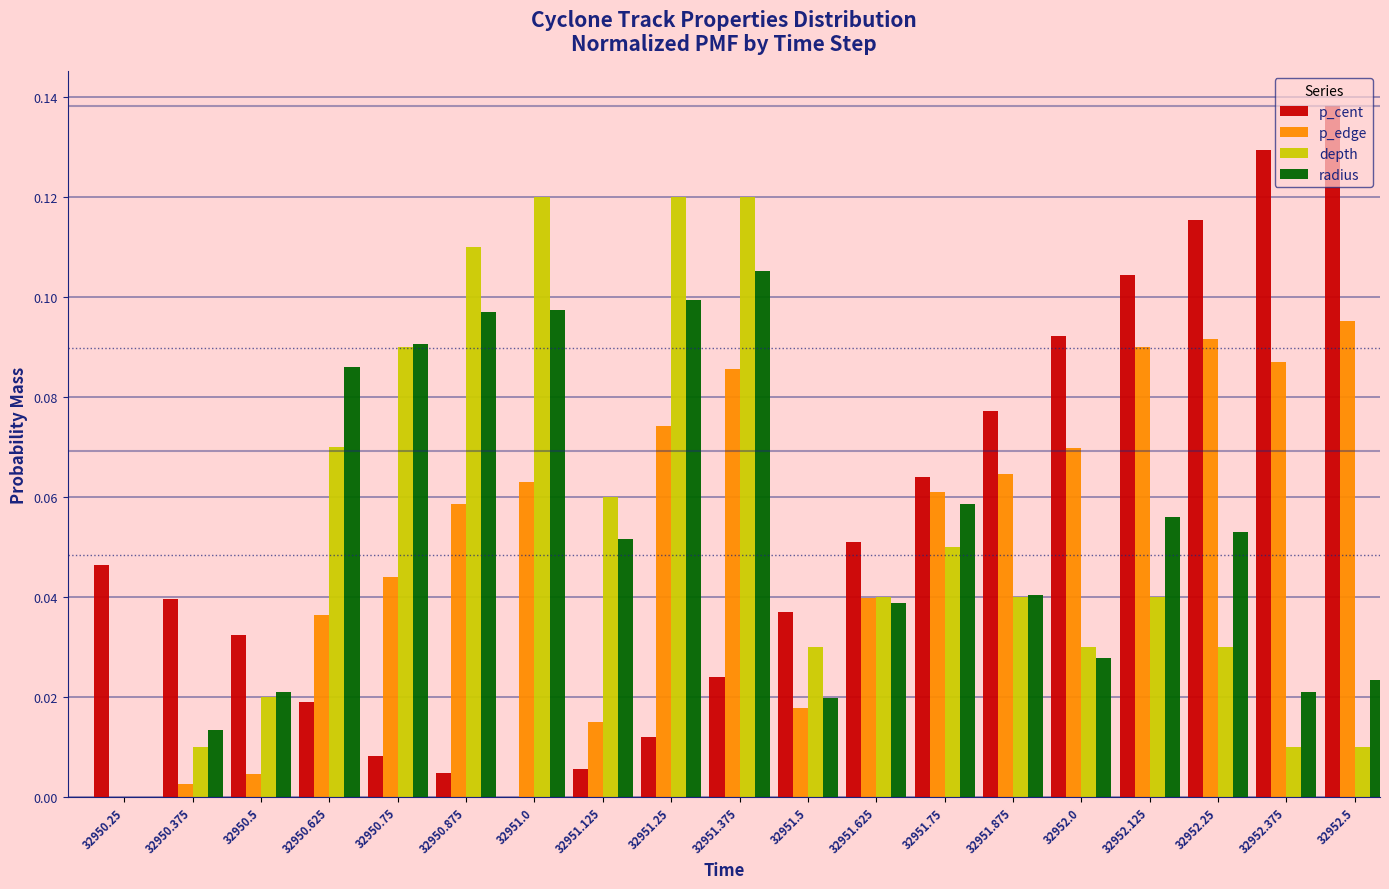

Which series changed the most between 32950.75 and 32952.0?

p_cent